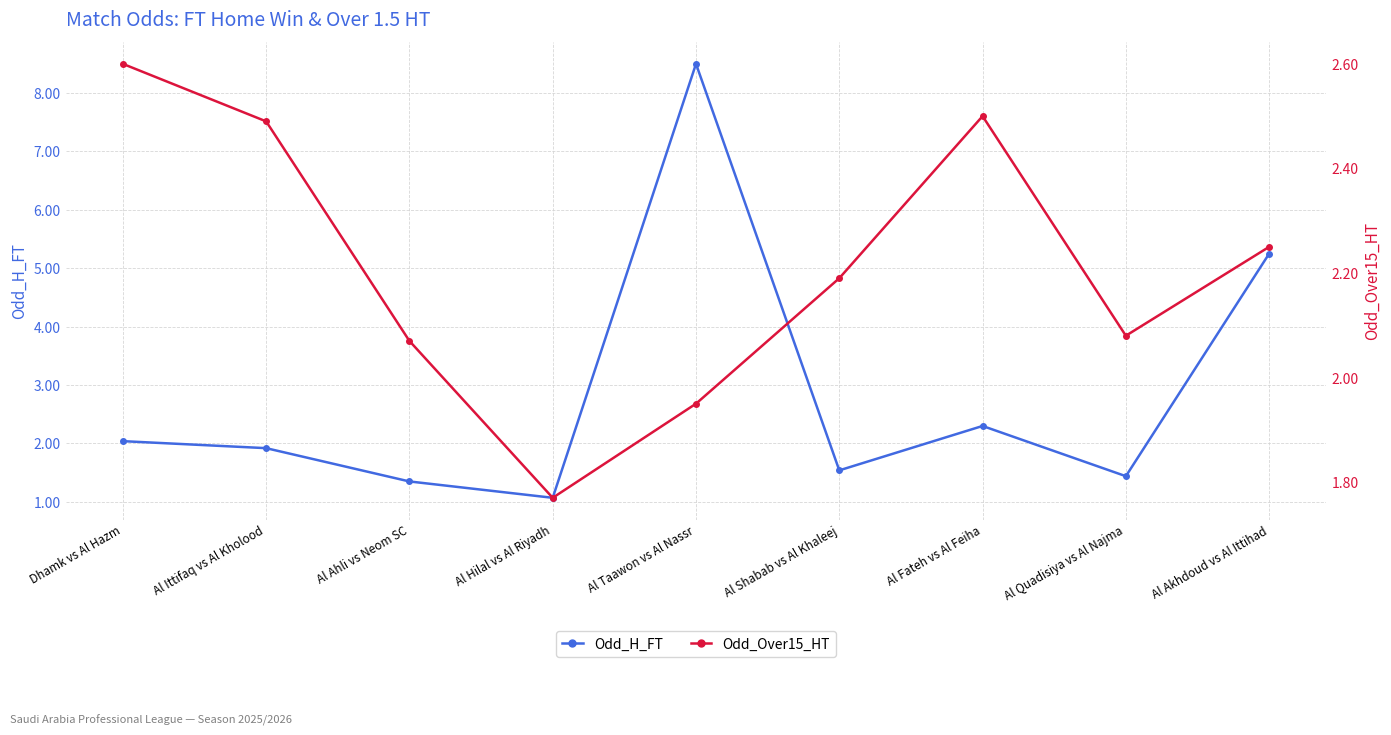

After their last crossing, which series has the higher values: Odd_H_FT or Odd_Over15_HT?

Odd_H_FT